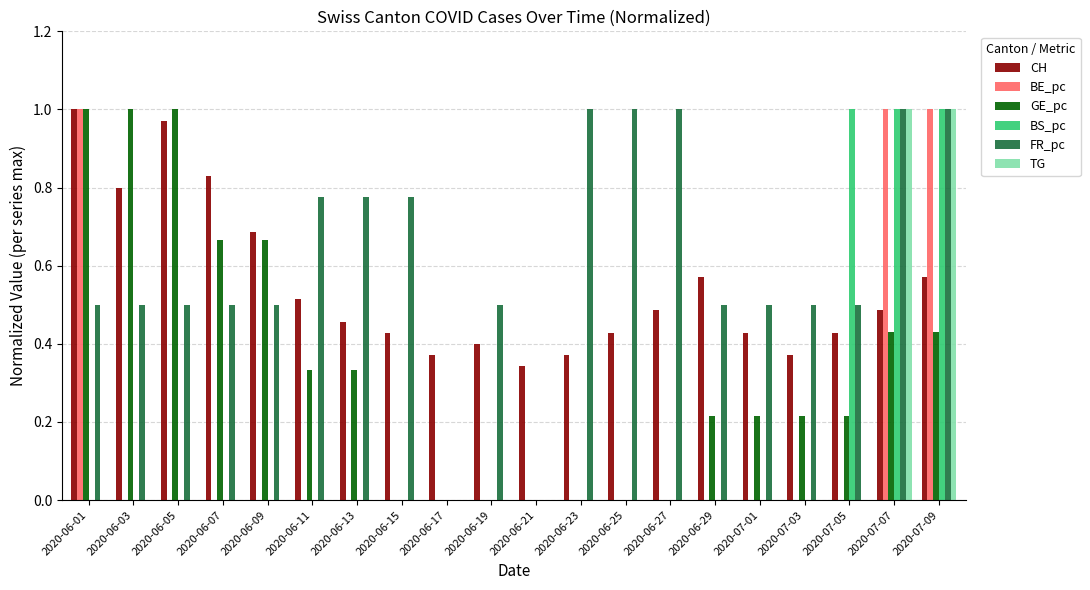

Which series has the largest total across all categories?

FR_pc